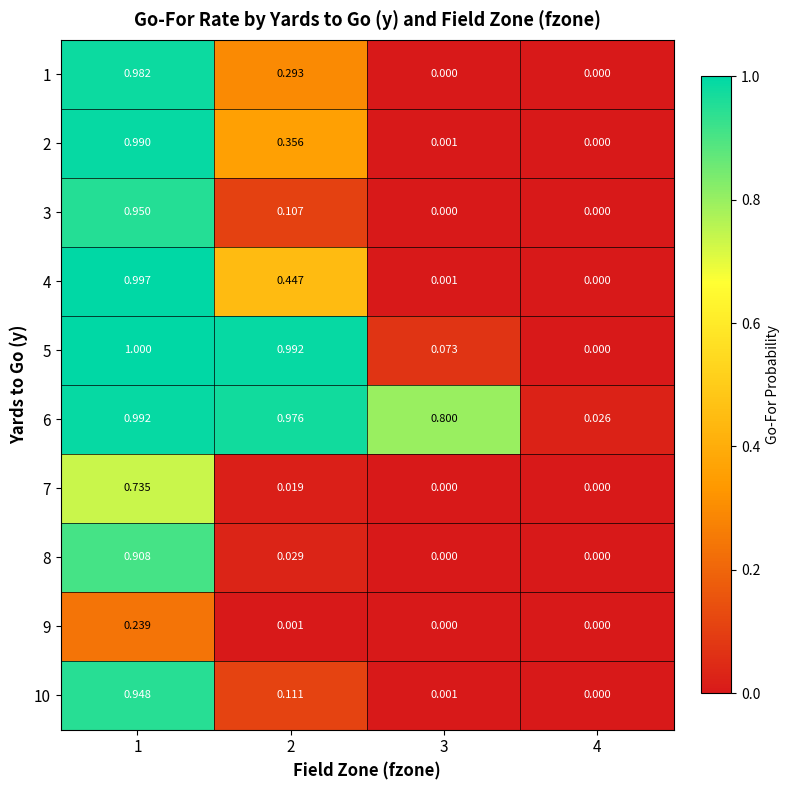

Which series has the largest range (max minus min)?

5